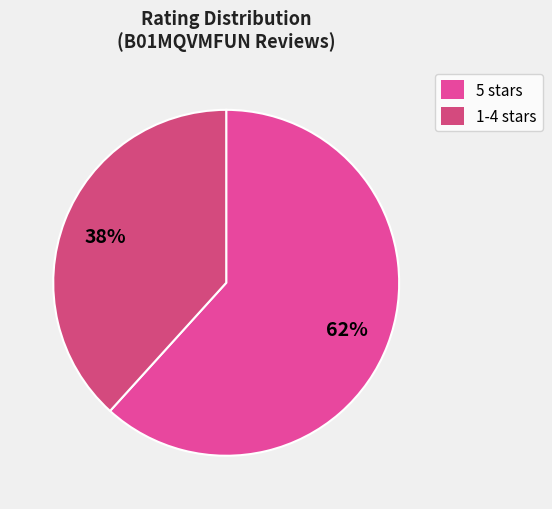

How many segments does this pie chart have?

2